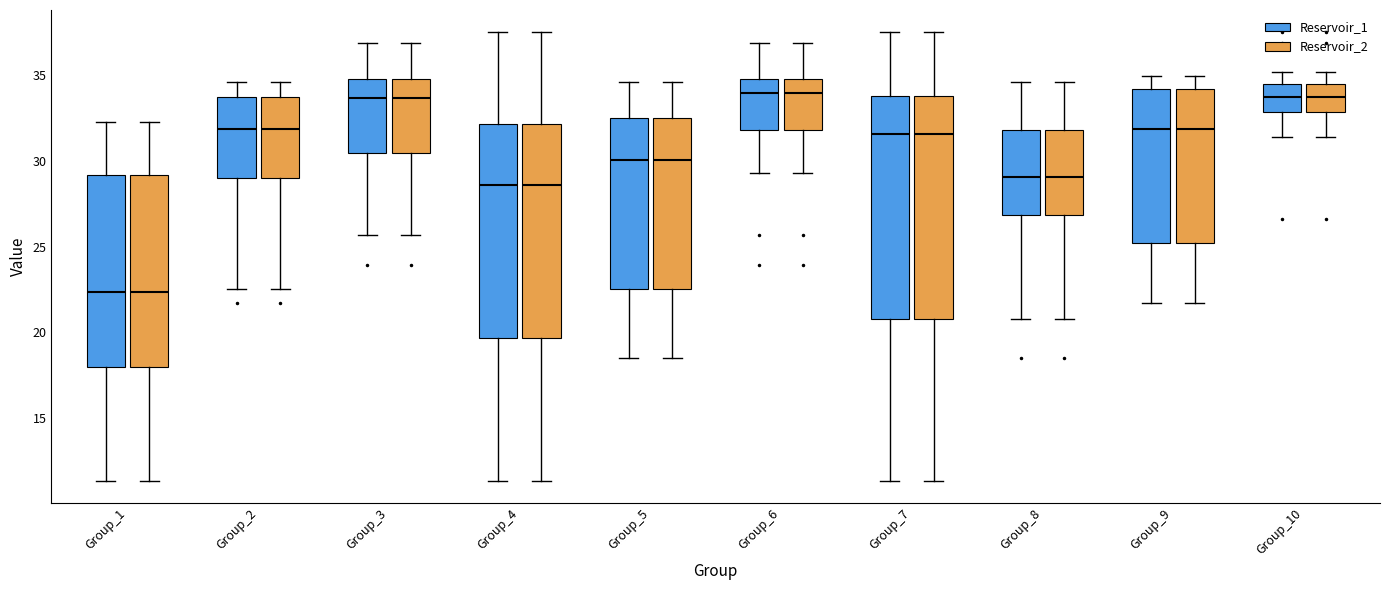

Reading left to right, transcribe this box plot: for each box, give where its median line is, the range the box spans, and where its two whiskers end, as read against the y-axis. The values are not printed on the chart, so give them approximately, as read against the axis.

Group_1 (Reservoir_1): median 22.5, box 18.0 to 29.0, whiskers 11.5 to 32.5
Group_1 (Reservoir_2): median 22.5, box 18.0 to 29.0, whiskers 11.5 to 32.5
Group_2 (Reservoir_1): median 32.0, box 29.0 to 33.5, whiskers 22.5 to 34.5
Group_2 (Reservoir_2): median 32.0, box 29.0 to 33.5, whiskers 22.5 to 34.5
Group_3 (Reservoir_1): median 33.5, box 30.5 to 35.0, whiskers 25.5 to 37.0
Group_3 (Reservoir_2): median 33.5, box 30.5 to 35.0, whiskers 25.5 to 37.0
Group_4 (Reservoir_1): median 28.5, box 19.5 to 32.0, whiskers 11.5 to 37.5
Group_4 (Reservoir_2): median 28.5, box 19.5 to 32.0, whiskers 11.5 to 37.5
Group_5 (Reservoir_1): median 30.0, box 22.5 to 32.5, whiskers 18.5 to 34.5
Group_5 (Reservoir_2): median 30.0, box 22.5 to 32.5, whiskers 18.5 to 34.5
Group_6 (Reservoir_1): median 34.0, box 32.0 to 35.0, whiskers 29.5 to 37.0
Group_6 (Reservoir_2): median 34.0, box 32.0 to 35.0, whiskers 29.5 to 37.0
Group_7 (Reservoir_1): median 31.5, box 21.0 to 34.0, whiskers 11.5 to 37.5
Group_7 (Reservoir_2): median 31.5, box 21.0 to 34.0, whiskers 11.5 to 37.5
Group_8 (Reservoir_1): median 29.0, box 27.0 to 32.0, whiskers 21.0 to 34.5
Group_8 (Reservoir_2): median 29.0, box 27.0 to 32.0, whiskers 21.0 to 34.5
Group_9 (Reservoir_1): median 32.0, box 25.0 to 34.0, whiskers 21.5 to 35.0
Group_9 (Reservoir_2): median 32.0, box 25.0 to 34.0, whiskers 21.5 to 35.0
Group_10 (Reservoir_1): median 34.0, box 33.0 to 34.5, whiskers 31.5 to 35.0
Group_10 (Reservoir_2): median 34.0, box 33.0 to 34.5, whiskers 31.5 to 35.0